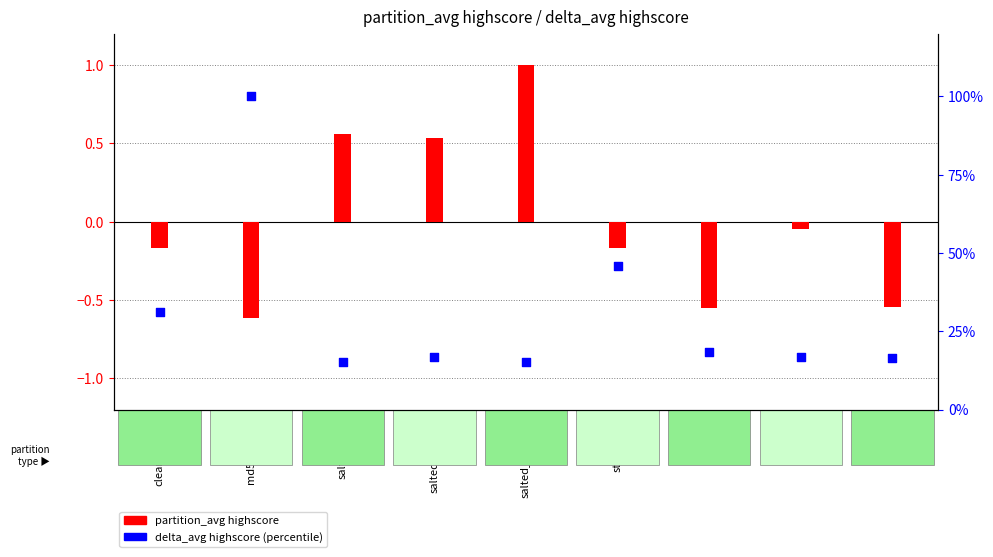

At how many categories does at least one series exceed 5?

9